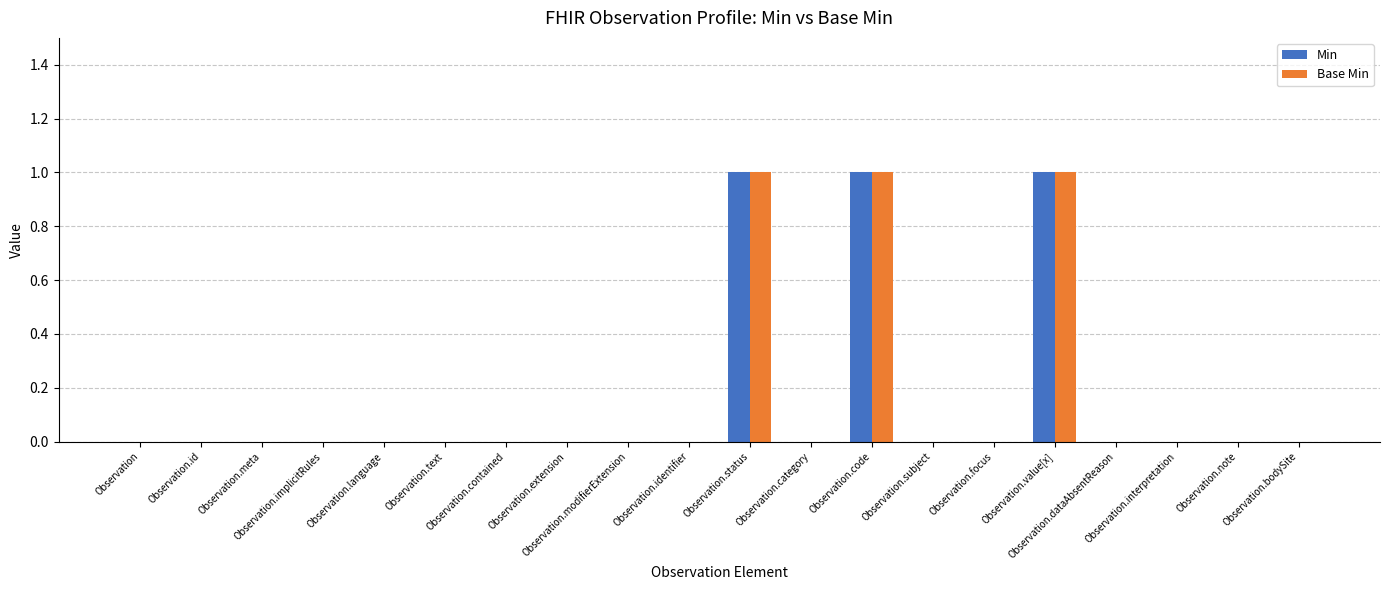

True or false: Base Min has a value of 0 at Observation.text.

True